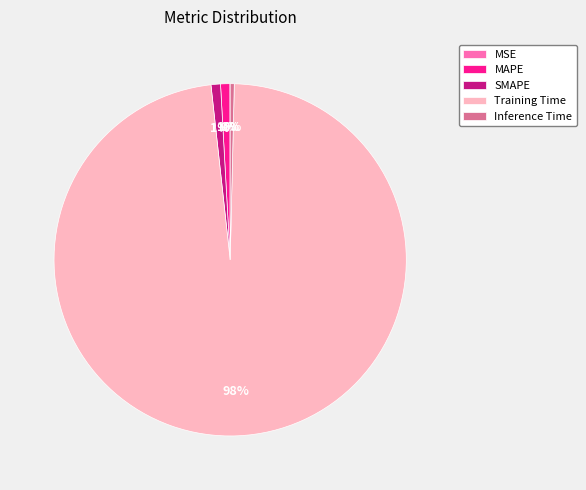

Do SMAPE and MAPE together represent more than half of the pie?

No